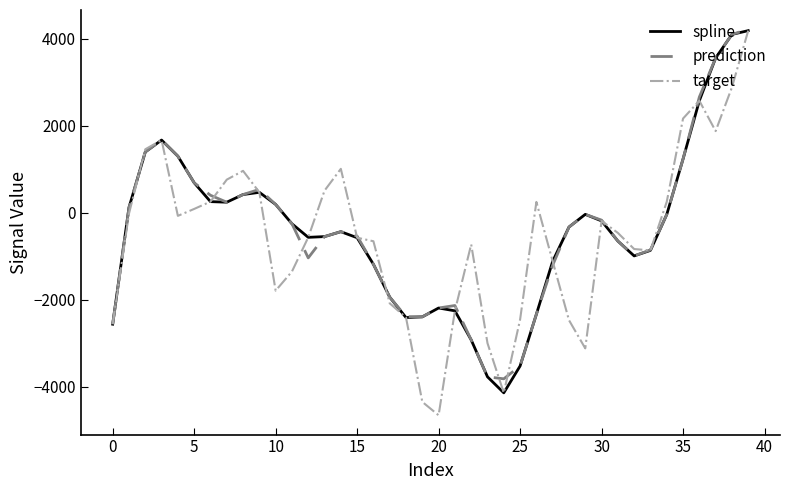

Which series has the widest spread of values?

target